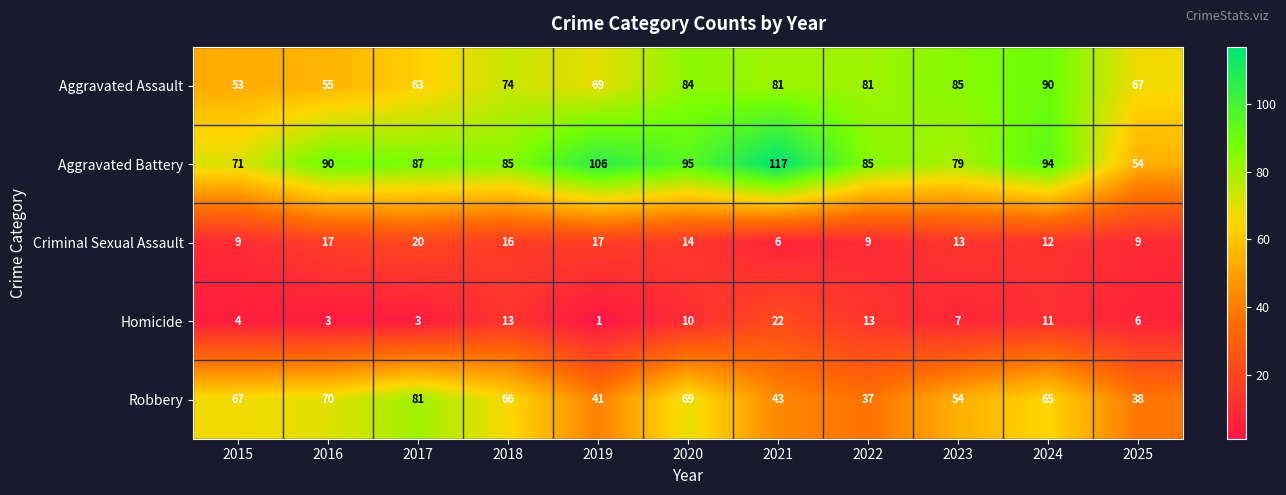

What is the total value across all series at 2017?

254